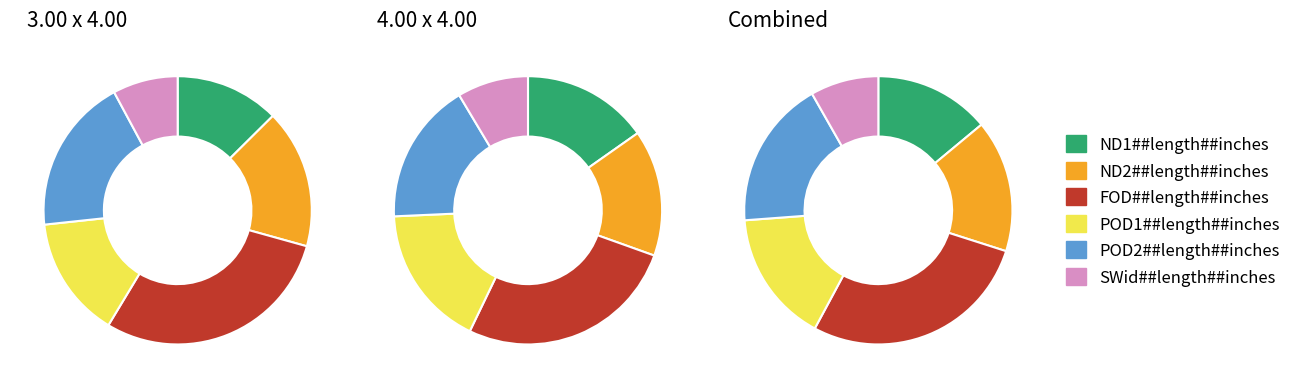

Do 4.00 x4.00 and 3.00 x 4.00 together represent more than half of the pie?

Yes